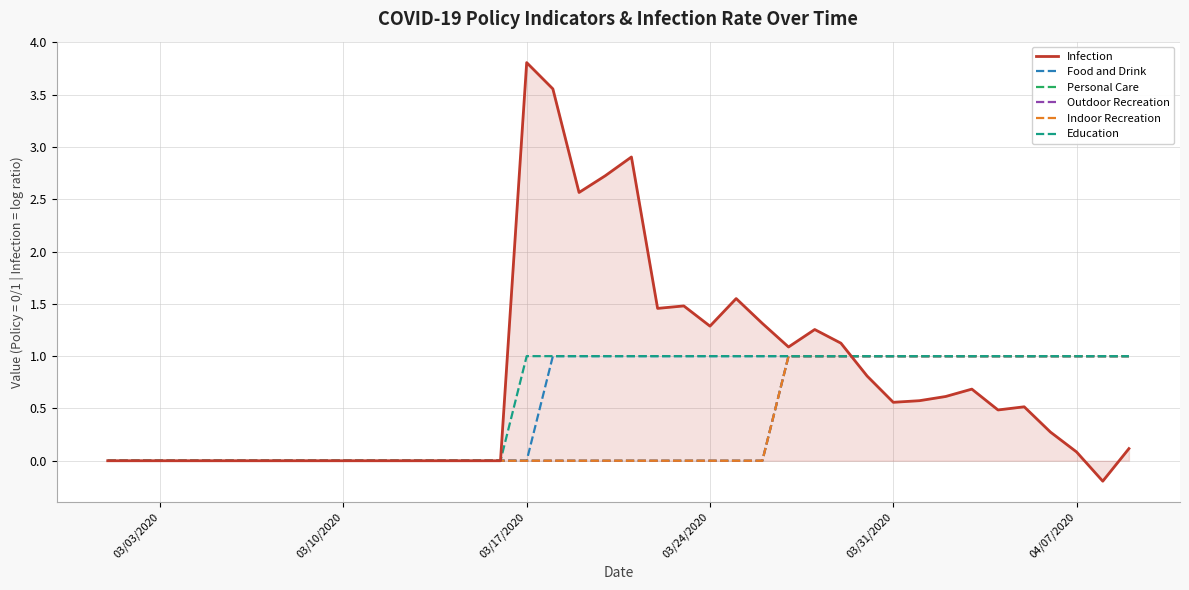

What is the sum of all Education values?

24.0